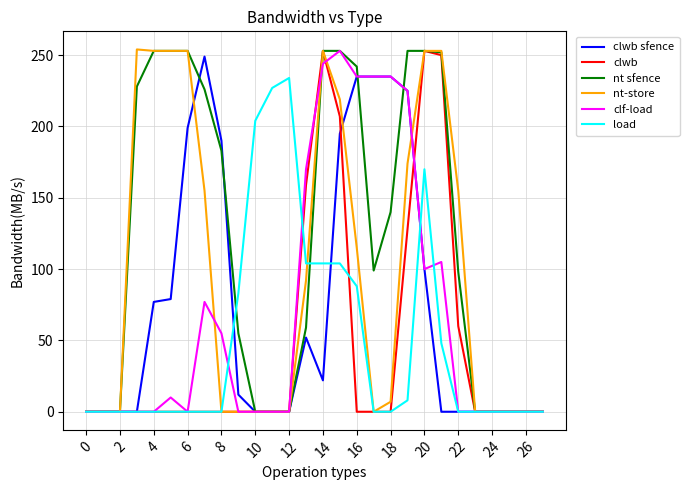

What is the maximum value shown in the chart?

254